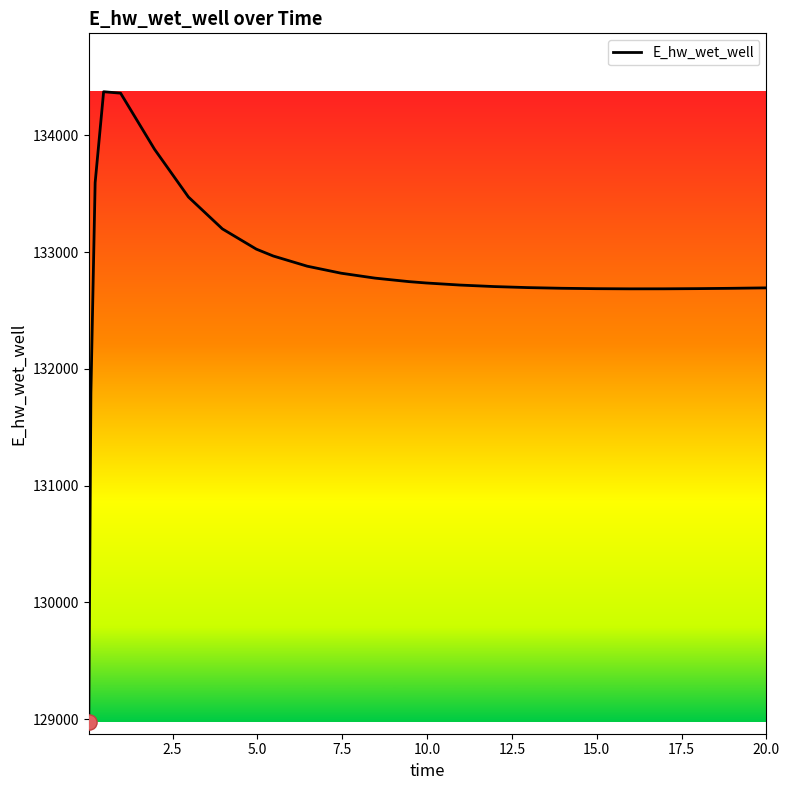

What is the difference between the maximum and minimum values?

5397.3